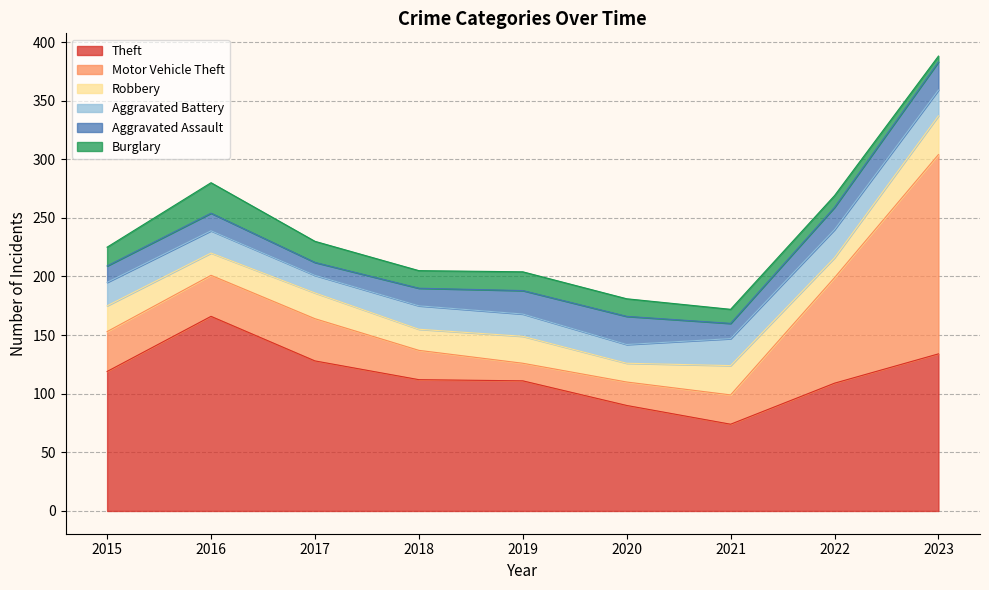

What is the approximate value of Aggravated Battery at 2020?

16